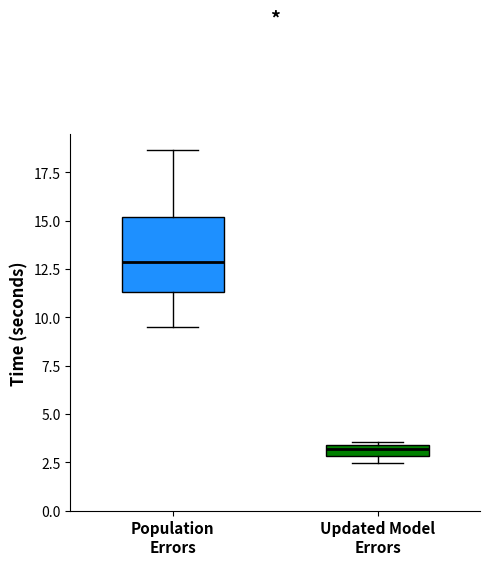

Comparing the boxes themselves (not the whiskers), which one is the tallest?

Population Errors